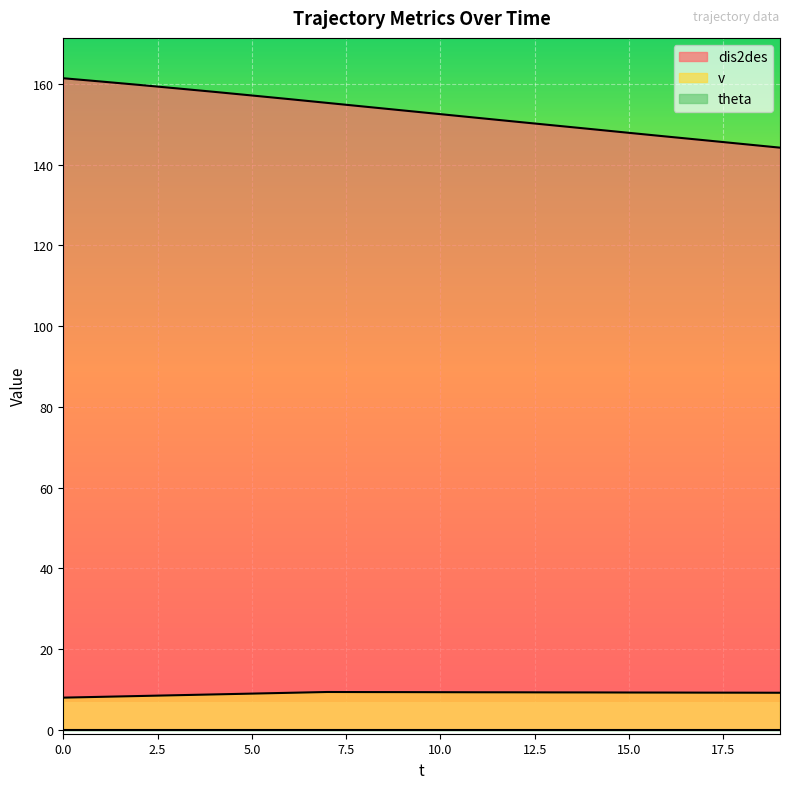

Which has a higher value, 10 or 6?

6